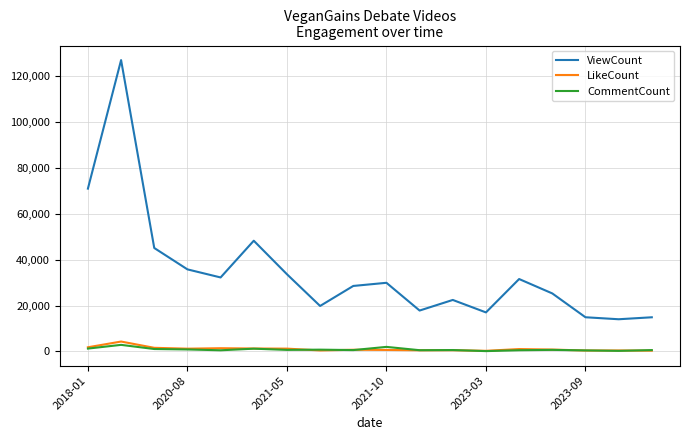

Which series has the largest total across all categories?

ViewCount